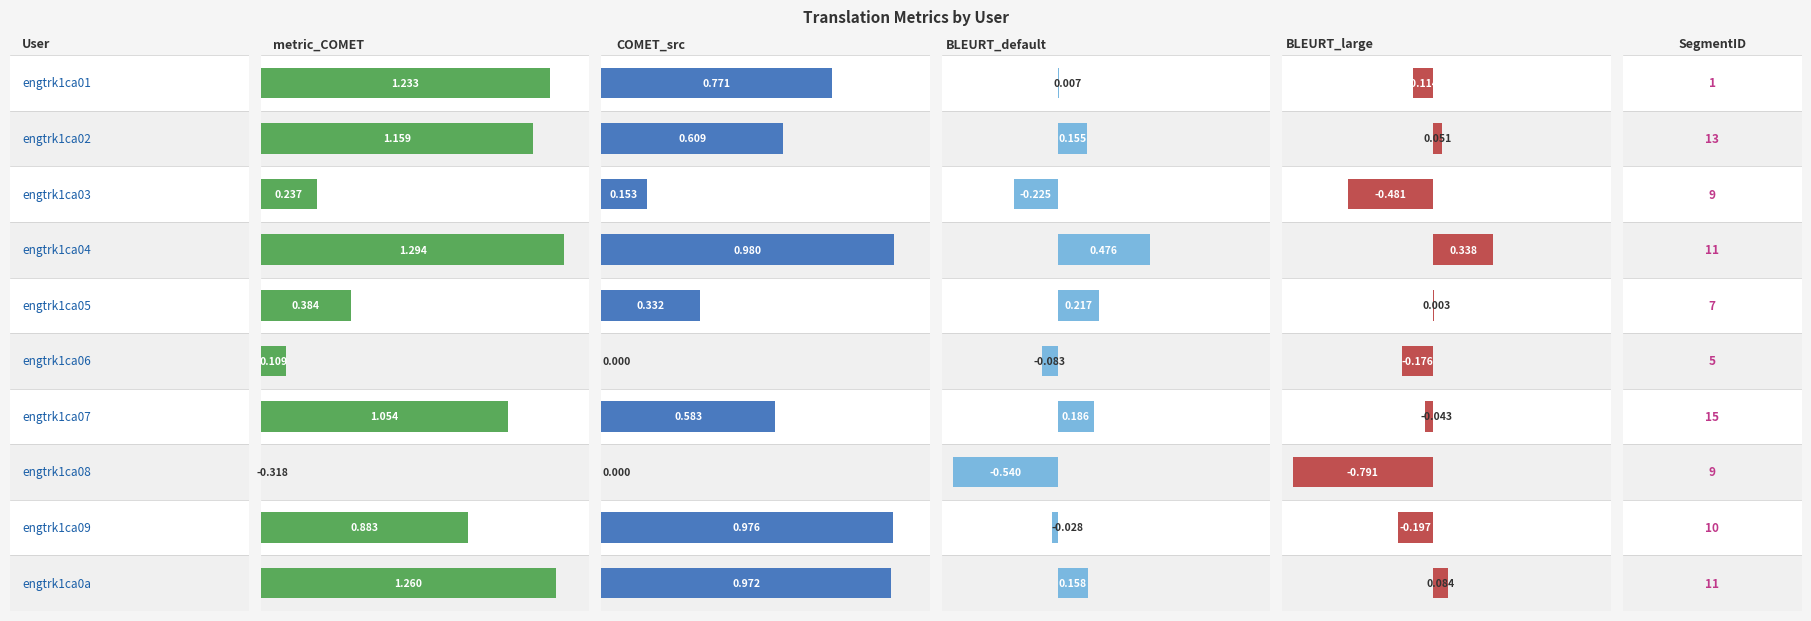

Reading left to right, transcribe all the data shown in this chart.

col_0: 0.0	1.0	2.0	3.0	4.0	5.0	6.0	7.0	8.0	9.0
metric_COMET: 1.2	1.2	0.2	1.3	0.4	0.1	1.1	-0.3	0.9	1.3
metric_COMET_src: 0.8	0.6	0.2	1.0	0.3	0.0	0.6	0.0	1.0	1.0
metric_BLEURT_default: 0.0	0.2	-0.2	0.5	0.2	-0.1	0.2	-0.5	-0.0	0.2
metric_BLEURT_large: -0.1	0.1	-0.5	0.3	0.0	-0.2	-0.0	-0.8	-0.2	0.1
SegmentID: 1.0	13.0	9.0	11.0	7.0	5.0	15.0	9.0	10.0	11.0